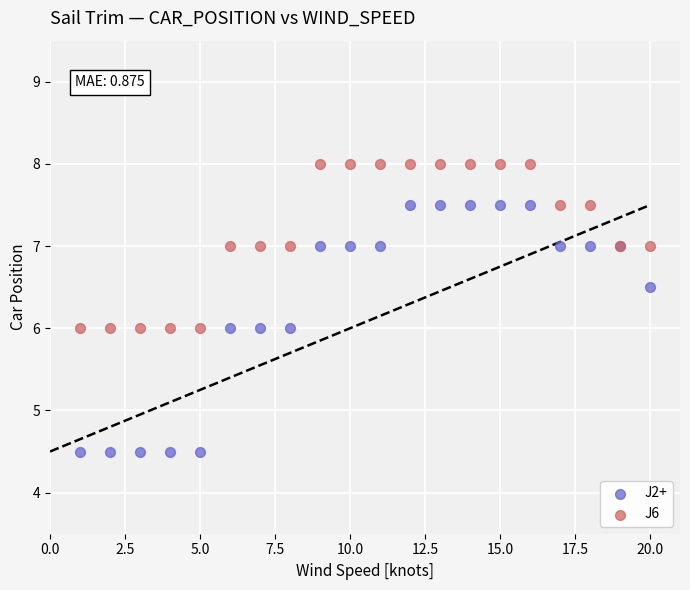

Which series has the largest Y range (max minus min)?

J2+